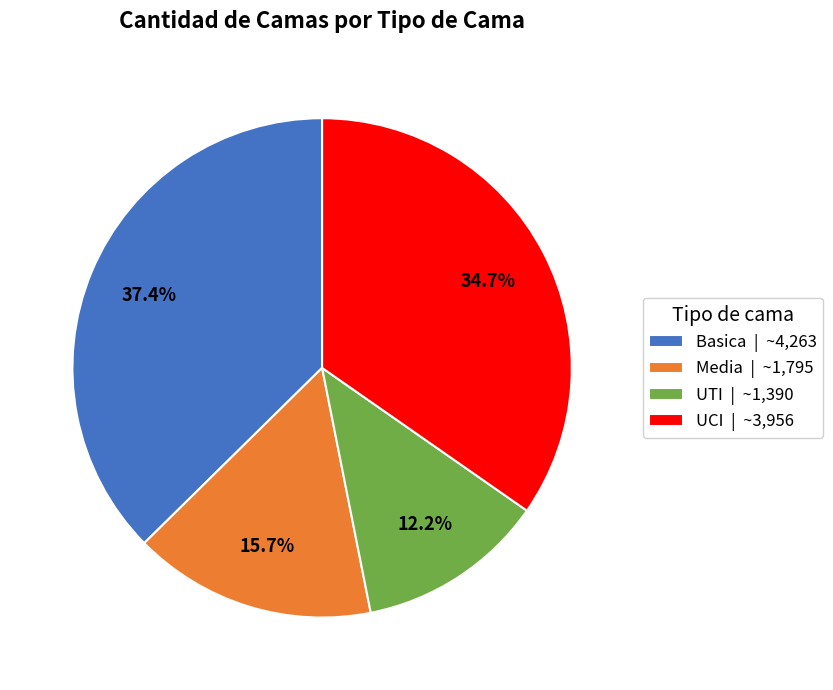

Rank the categories by value from highest to lowest.

Basica, UCI, Media, UTI